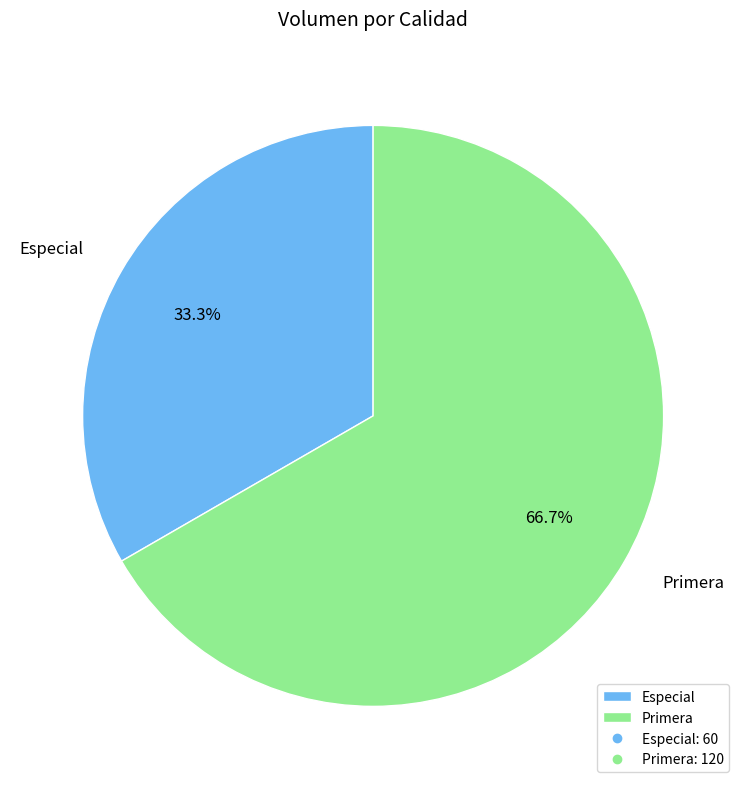

Which category accounts for the majority?

Primera